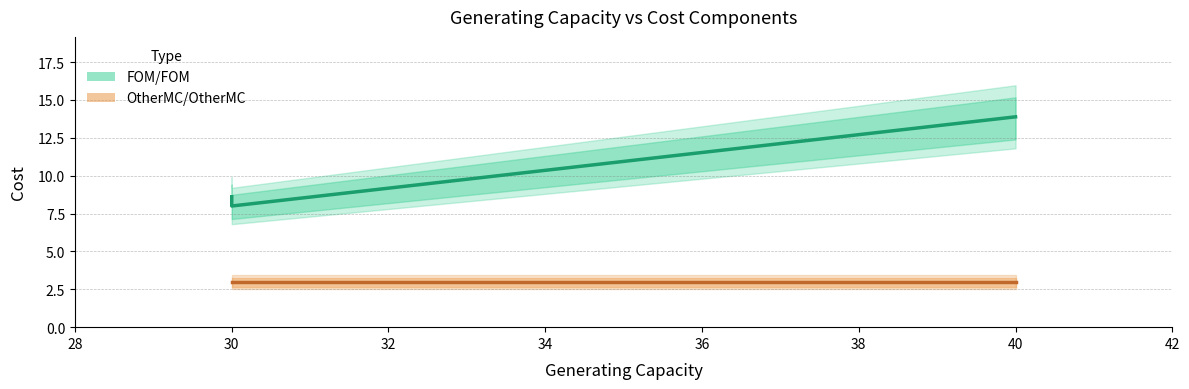

Read the OtherMC/OtherMC value at 30.

3.0